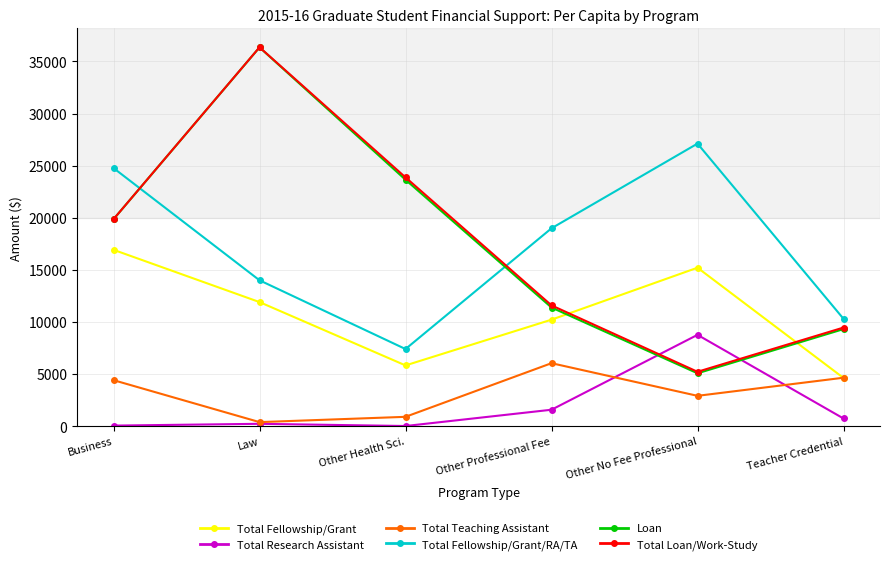

What is the label of the 2nd point from the left?

Law